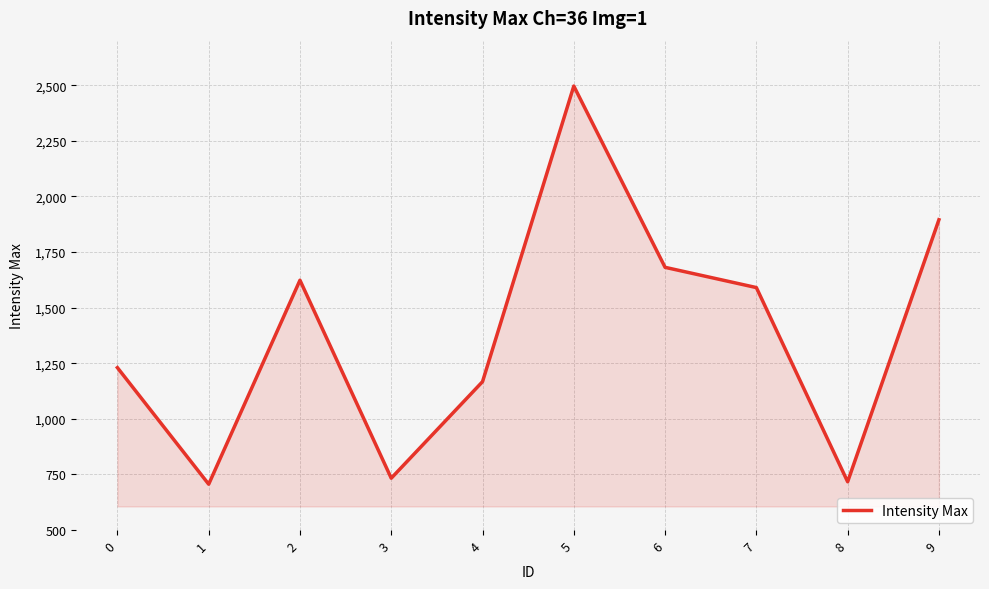

What is the change in value from 5 to 7?

-906